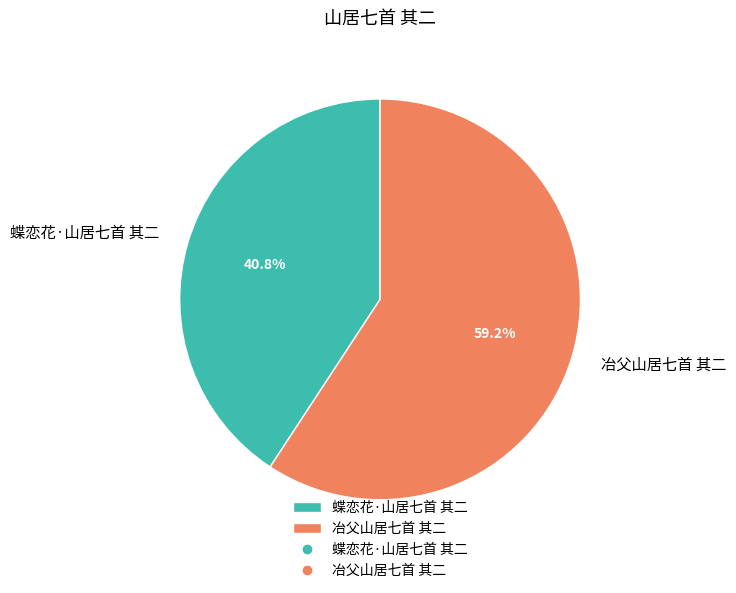

To the nearest percent, what is the difference between the 蝶恋花·山居七首 其二 and 冶父山居七首 其二 slice percentages?

18%